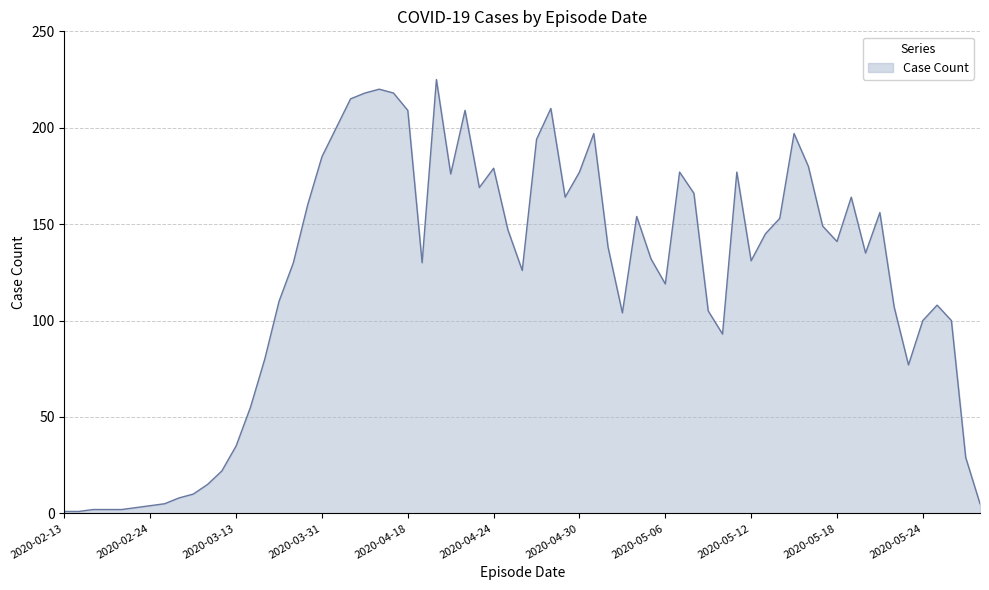

What is the difference between the maximum and minimum values?

224